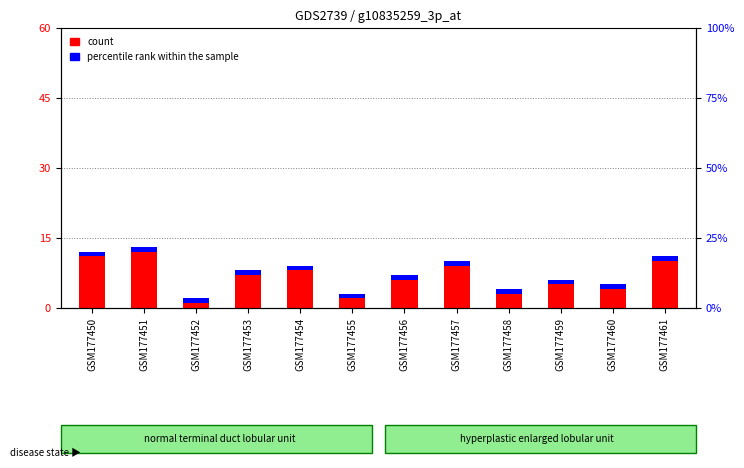

Between GSM177461 and GSM177459, which is larger?

GSM177461